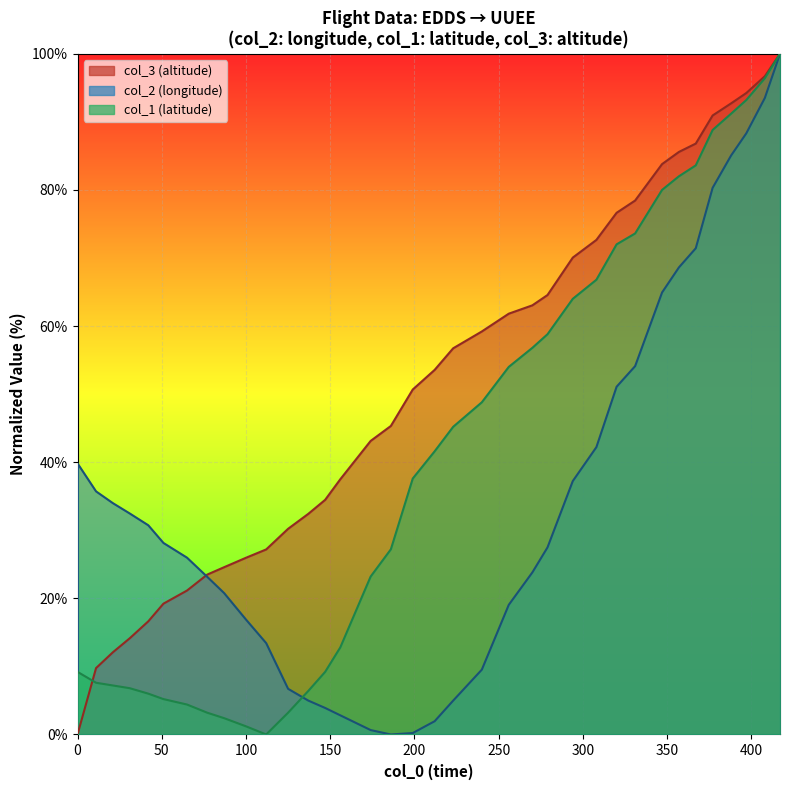

Reading left to right, transcribe all the data shown in this chart.

col_2: 39.8	35.7	34.0	32.5	30.7	28.1	26.0	23.2	20.8	16.9	13.4	6.7	5.0	3.9	2.8	0.6	0.0	0.2	1.9	5.0	9.5	19.0	23.8	27.5	37.2	42.2	51.1	54.1	64.9	68.6	71.4	80.3	85.1	88.3	93.5	100.0
col_1: 9.2	7.6	7.2	6.8	6.0	5.2	4.4	3.2	2.4	1.2	0.0	3.2	6.4	9.2	12.8	23.2	27.2	37.6	41.6	45.2	48.8	54.0	56.8	58.8	64.0	66.8	72.0	73.6	80.0	82.0	83.6	88.8	91.2	93.2	96.4	100.0
col_3: 0.0	9.8	12.1	14.1	16.6	19.2	21.1	23.5	24.6	26.0	27.2	30.2	32.4	34.5	37.5	43.1	45.3	50.7	53.6	56.7	59.2	61.8	63.0	64.6	70.1	72.7	76.6	78.4	83.8	85.6	86.8	90.9	92.7	94.2	96.7	100.0